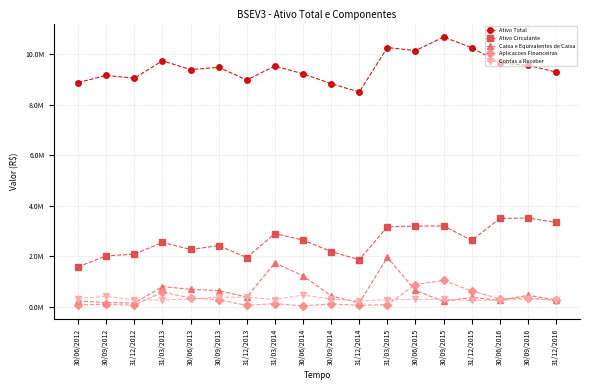

At which category does Caixa e Equivalentes de Caixa reach its first local peak?

31/03/2013